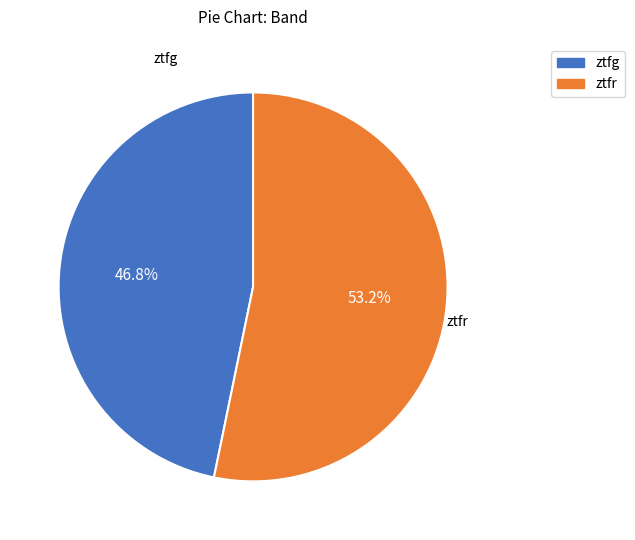

To the nearest percent, what percentage of the pie is ztfr?

53%